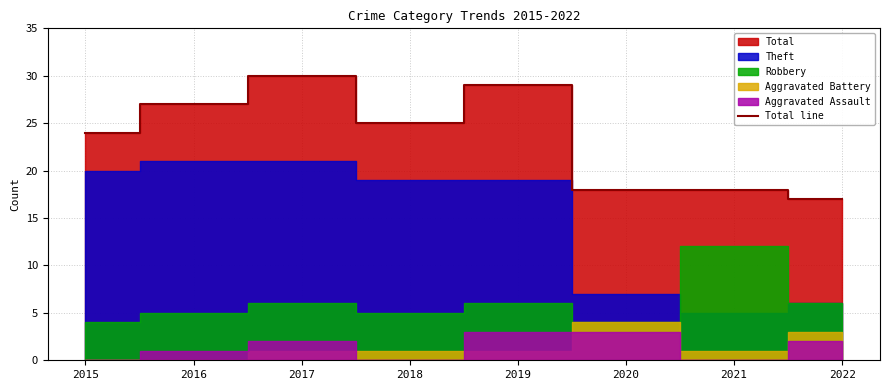

Reading right to left, what are all the values shown in this chart?

2022=17	2021=18	2020=18	2019=29	2018=25	2017=30	2016=27	2015=24